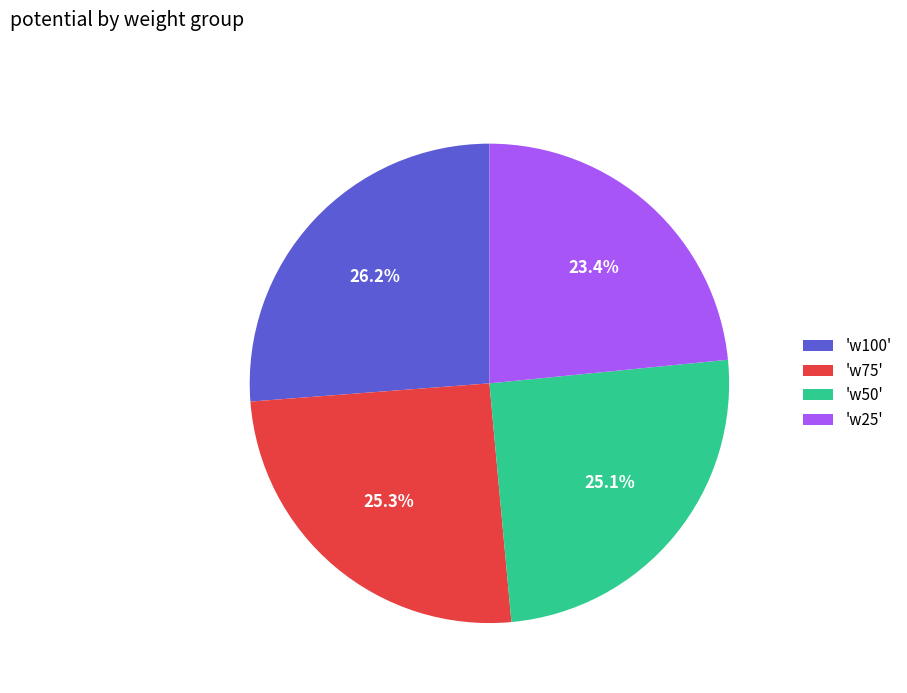

What portion of the pie excludes 'w25'?

76.6%